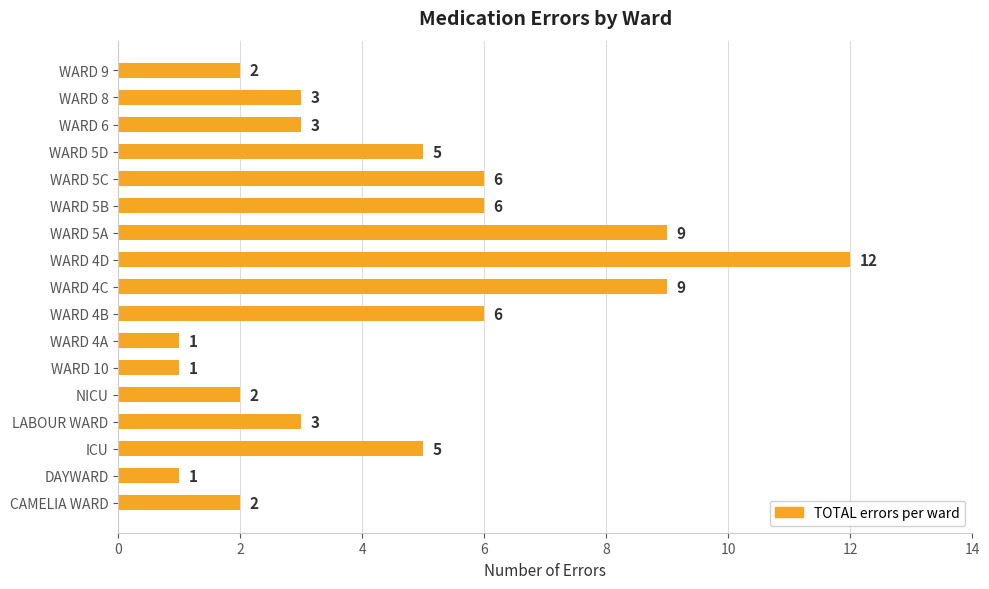

Are the bars horizontal?

Yes